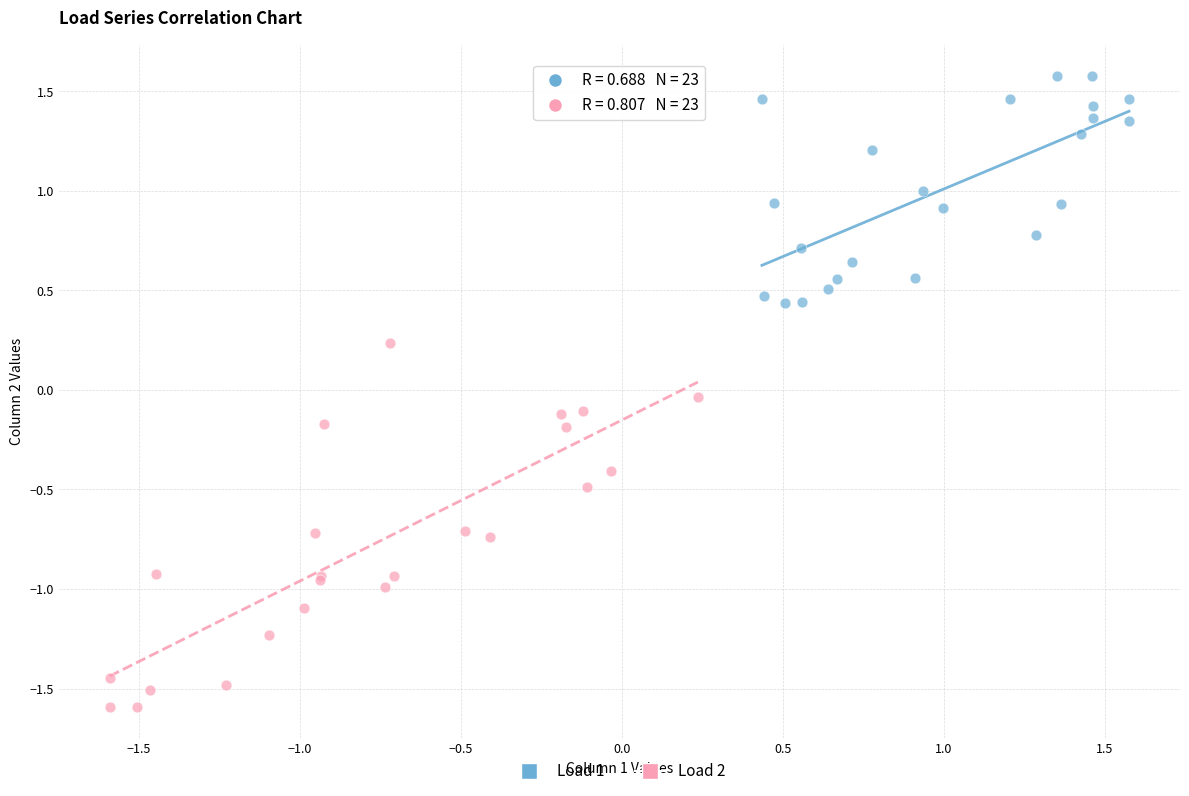

Which series reaches the minimum Y coordinate?

Load 2